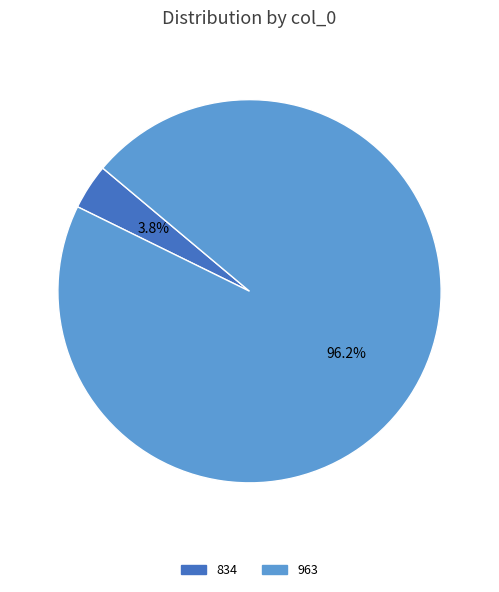

To the nearest percent, what is the difference between the largest and smallest slice percentages?

92%